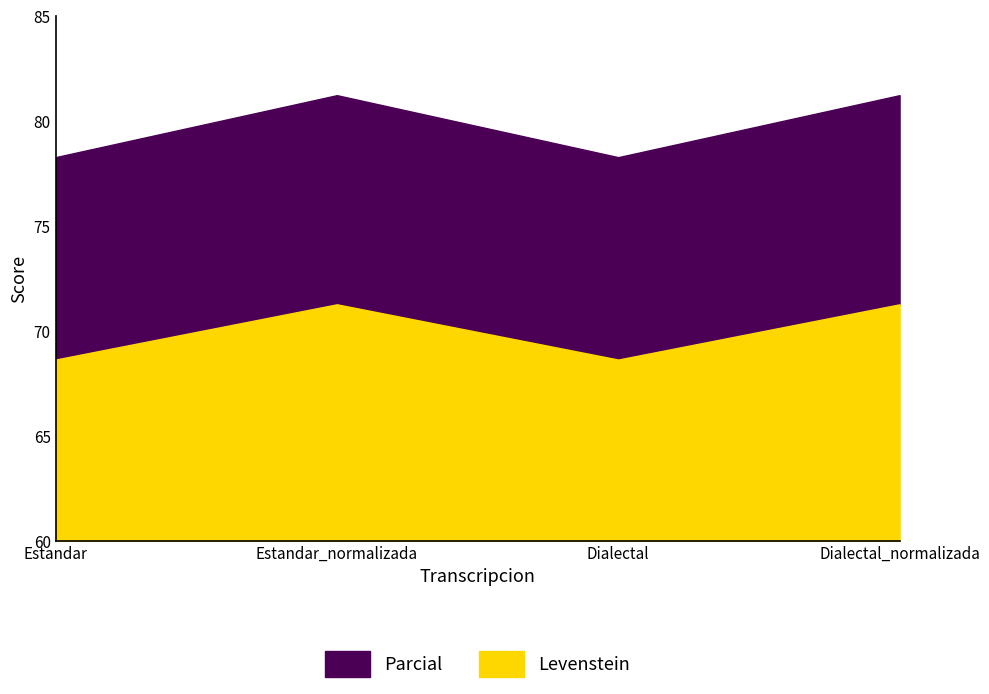

What is the sum of the Parcial values at Dialectal and Dialectal_normalizada?

159.5